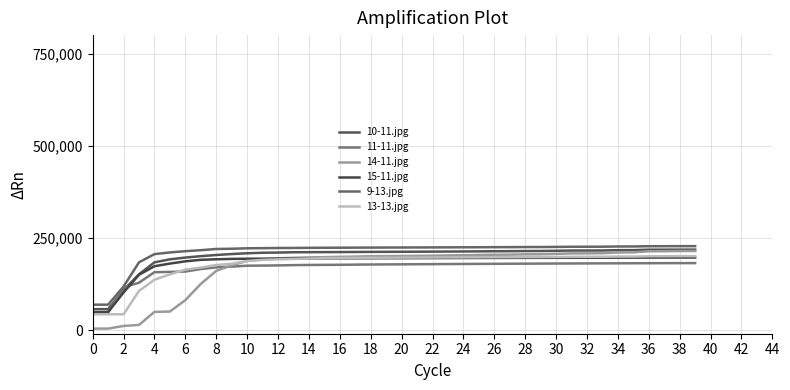

Between which two adjacent categories do 14-11.jpg and 11-11.jpg first intersect?

14 and 16